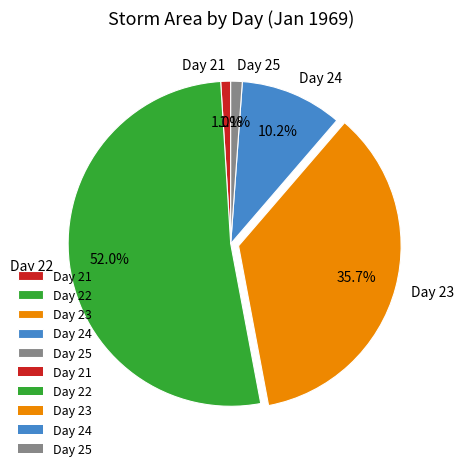

Which has a higher value, Day 23 or Day 22?

Day 22